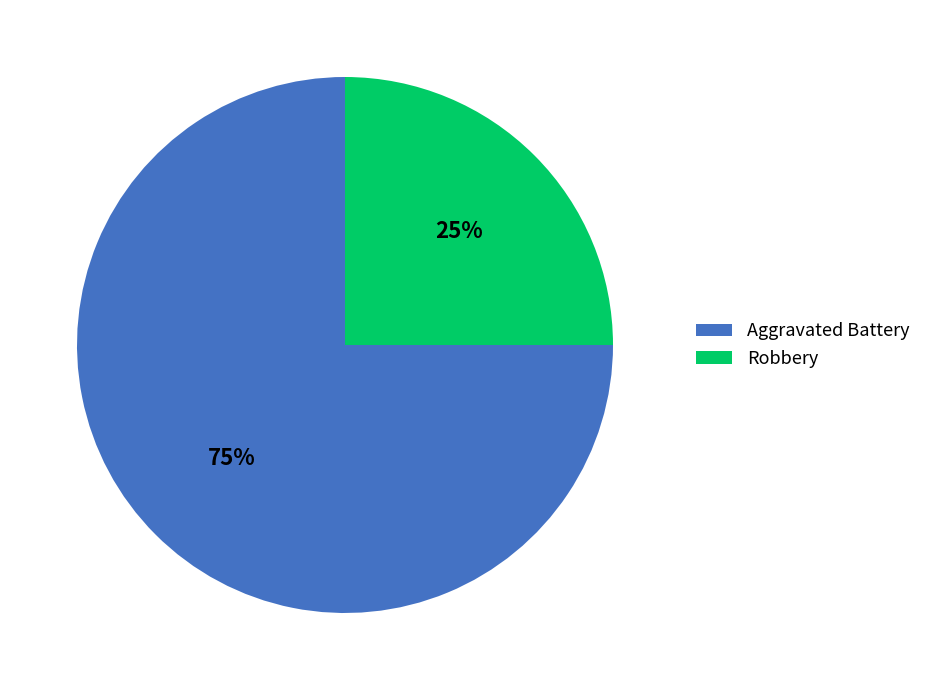

Is it true that Aggravated Battery is 65% of the pie?

False